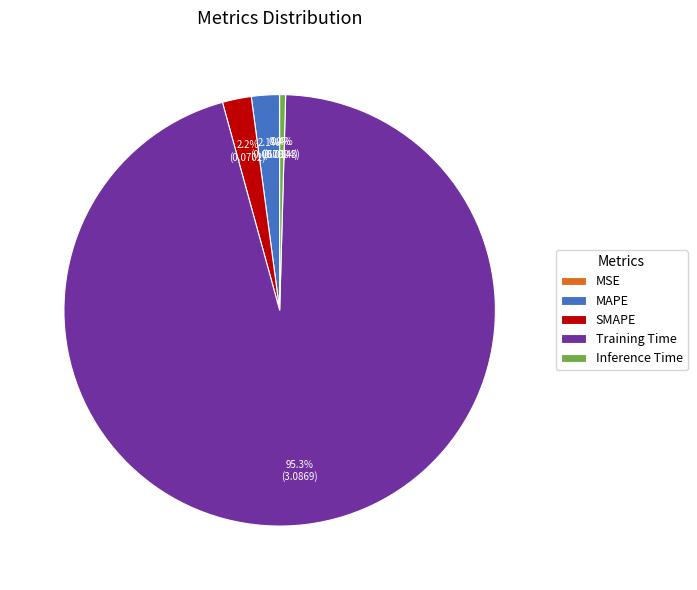

Which category has the biggest portion of the pie?

Training Time